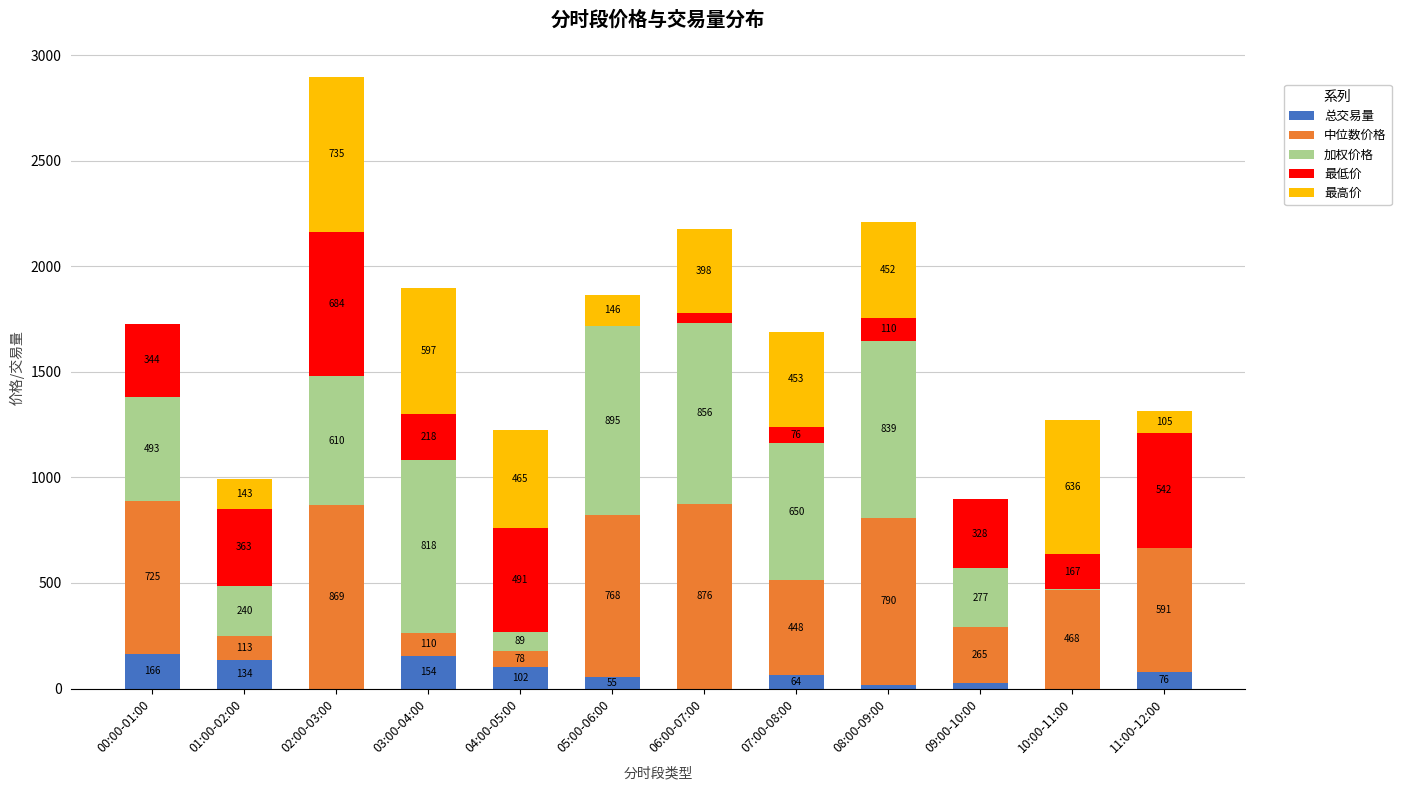

Does the chart contain stacked bars?

Yes